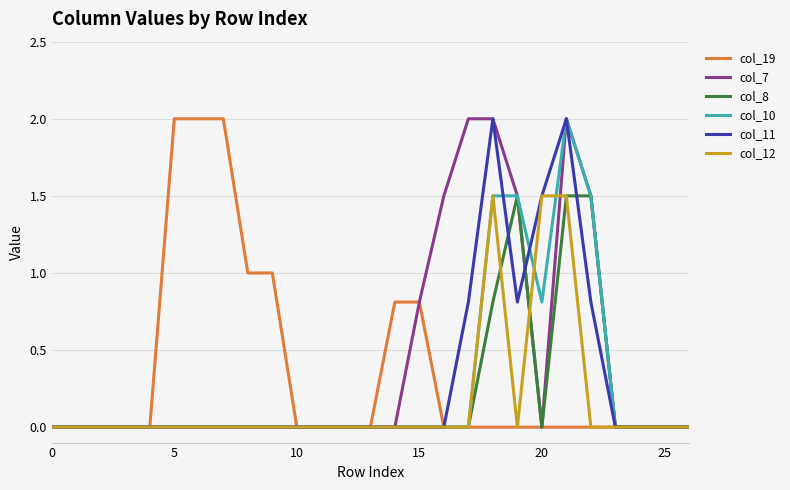

Reading right to left, what are all the values shown in this chart?

col_19: 0.0	0.0	0.0	0.0	0.0	0.0	0.0	0.0	0.0	0.0	0.0	0.8	0.8	0.0	0.0	0.0	0.0	1.0	1.0	2.0	2.0	2.0	0.0	0.0	0.0	0.0	0.0
col_7: 0.0	0.0	0.0	0.0	1.5	2.0	0.0	1.5	2.0	2.0	1.5	0.8	0.0	0.0	0.0	0.0	0.0	0.0	0.0	0.0	0.0	0.0	0.0	0.0	0.0	0.0	0.0
col_8: 0.0	0.0	0.0	0.0	1.5	1.5	0.0	1.5	0.8	0.0	0.0	0.0	0.0	0.0	0.0	0.0	0.0	0.0	0.0	0.0	0.0	0.0	0.0	0.0	0.0	0.0	0.0
col_10: 0.0	0.0	0.0	0.0	1.5	2.0	0.8	1.5	1.5	0.0	0.0	0.0	0.0	0.0	0.0	0.0	0.0	0.0	0.0	0.0	0.0	0.0	0.0	0.0	0.0	0.0	0.0
col_11: 0.0	0.0	0.0	0.0	0.8	2.0	1.5	0.8	2.0	0.8	0.0	0.0	0.0	0.0	0.0	0.0	0.0	0.0	0.0	0.0	0.0	0.0	0.0	0.0	0.0	0.0	0.0
col_12: 0.0	0.0	0.0	0.0	0.0	1.5	1.5	0.0	1.5	0.0	0.0	0.0	0.0	0.0	0.0	0.0	0.0	0.0	0.0	0.0	0.0	0.0	0.0	0.0	0.0	0.0	0.0